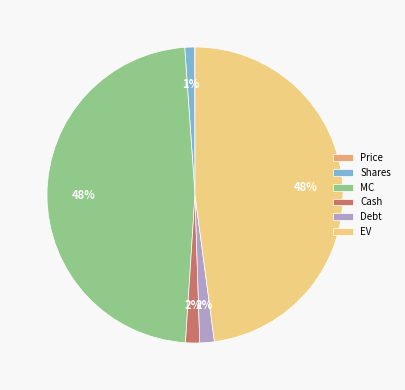

To the nearest percent, what is the combined percentage of Shares and MC?

49%